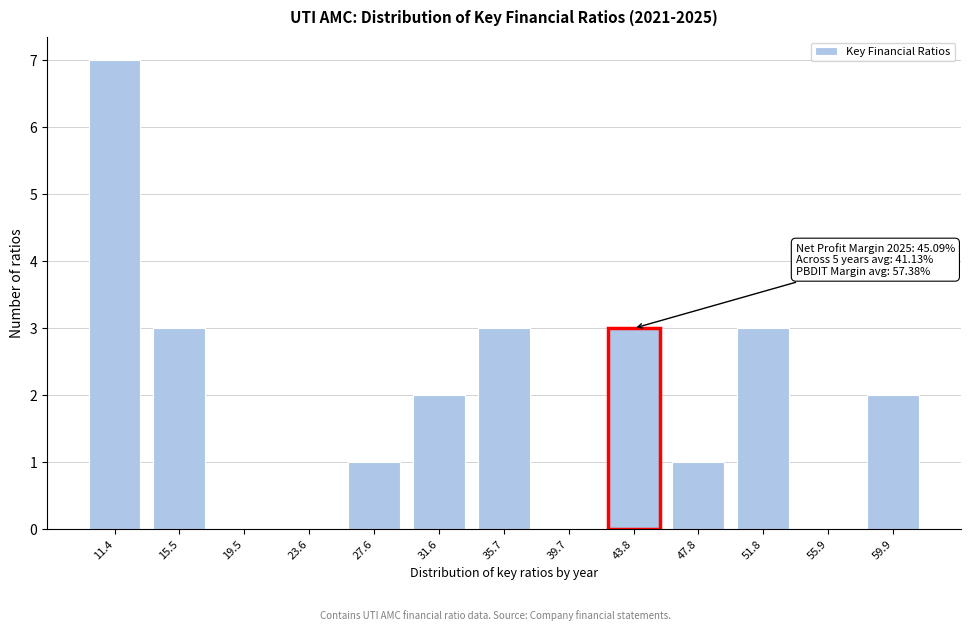

Reading left to right, transcribe all the data shown in this chart.

11.4=7	15.5=3	19.5=0	23.6=0	27.6=1	31.6=2	35.7=3	39.7=0	43.8=3	47.8=1	51.8=3	55.9=0	59.9=2